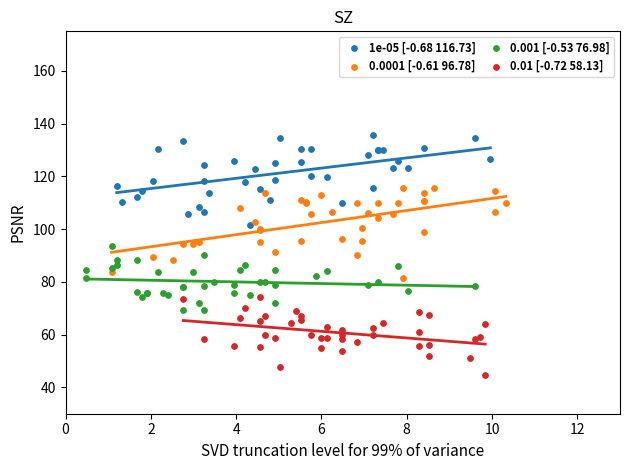

What are all the series names shown in the legend?

1e-05 [-0.68 116.73], 0.0001 [-0.61 96.78], 0.001 [-0.53 76.98], 0.01 [-0.72 58.13]